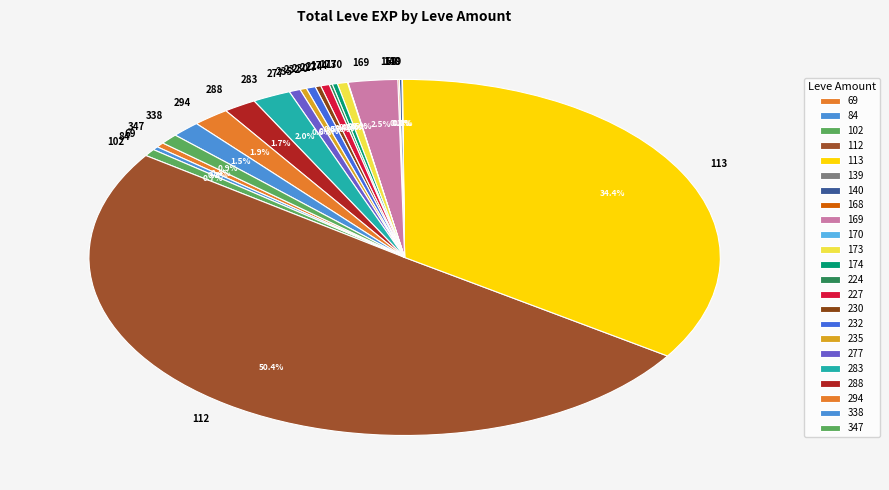

To the nearest percent, what is the average slice percentage?

4%